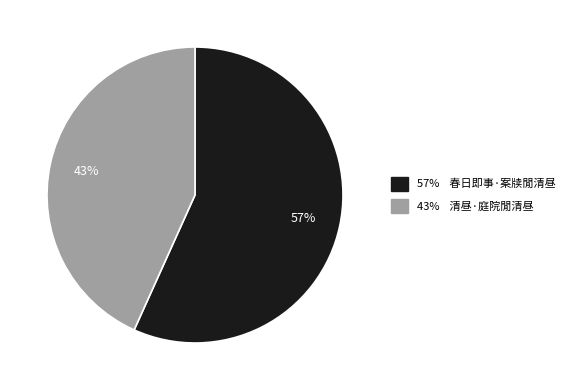

Is there a majority slice in this chart?

Yes